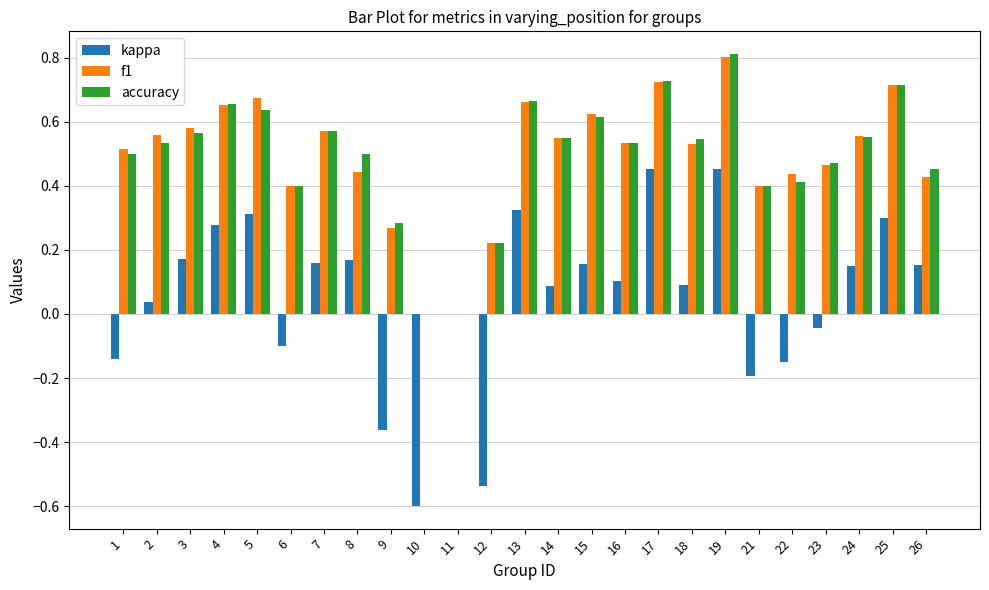

Which series changed the most between 2 and 21?

kappa